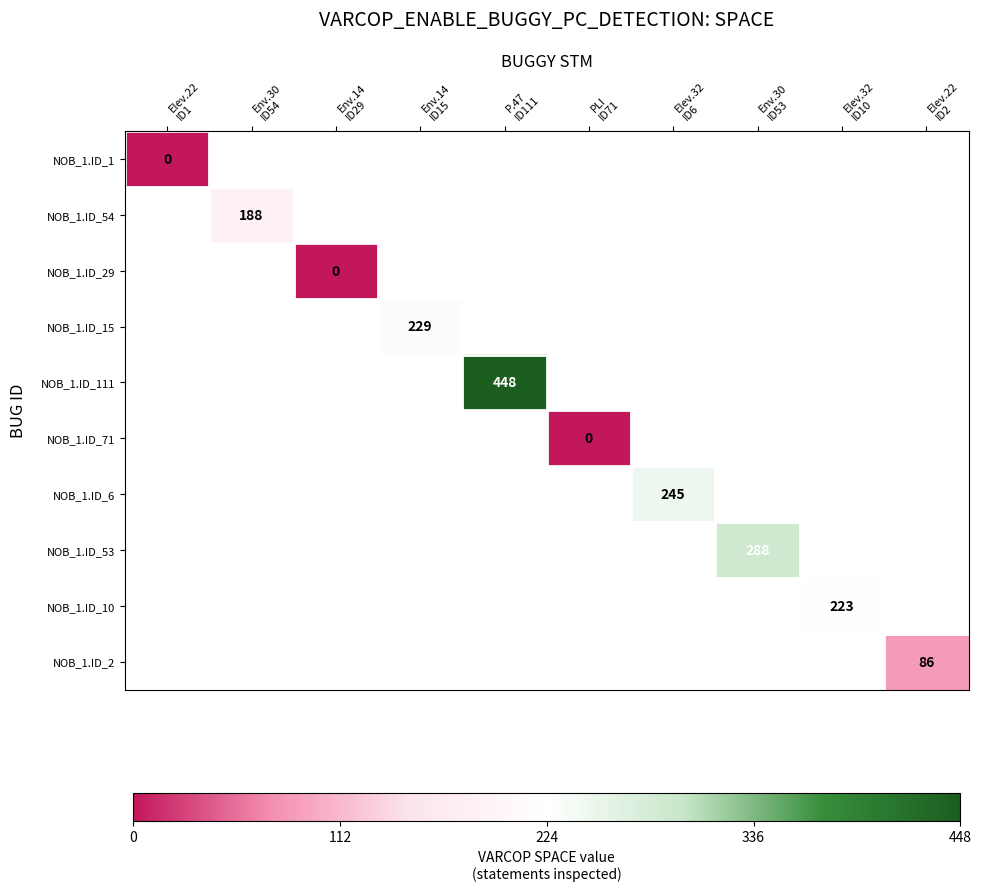

How many series are shown in this chart?

10